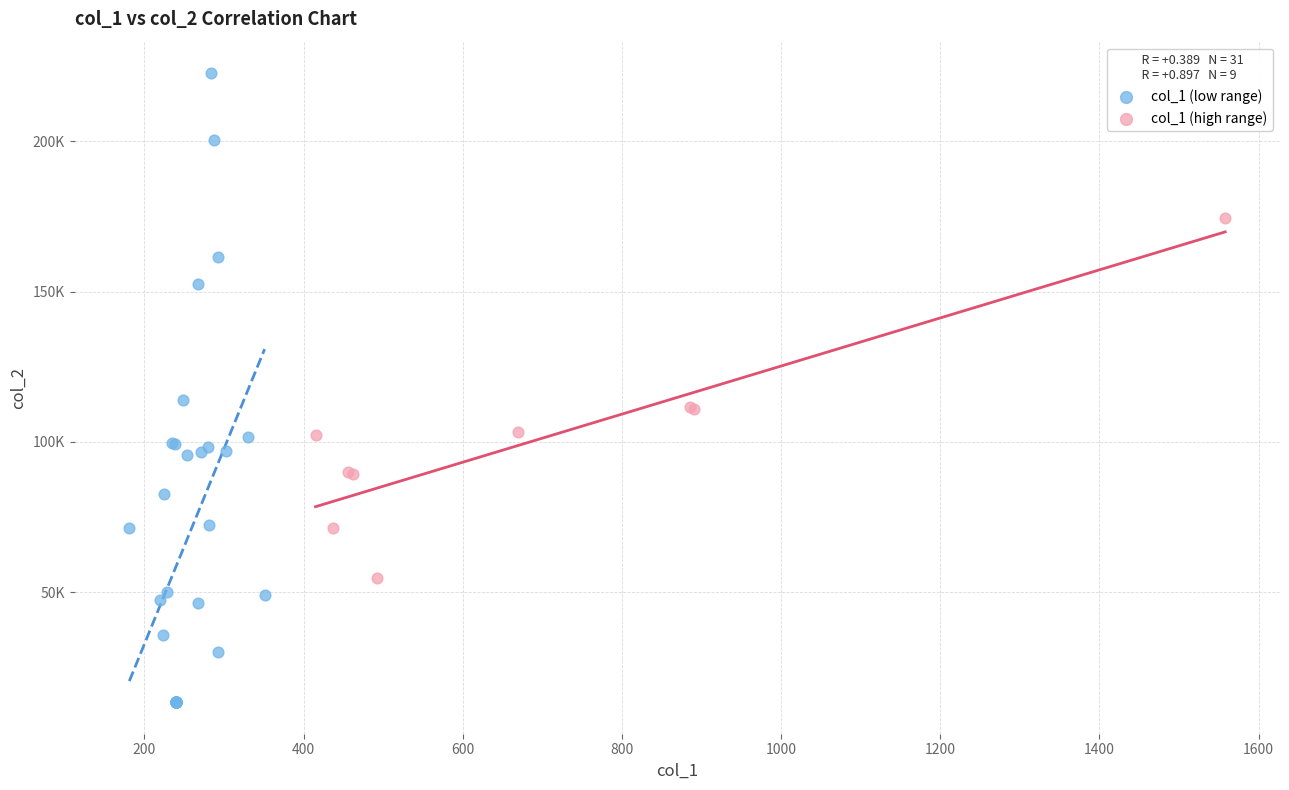

What are all the series names shown in the legend?

col_1 (low range), col_1 (high range)